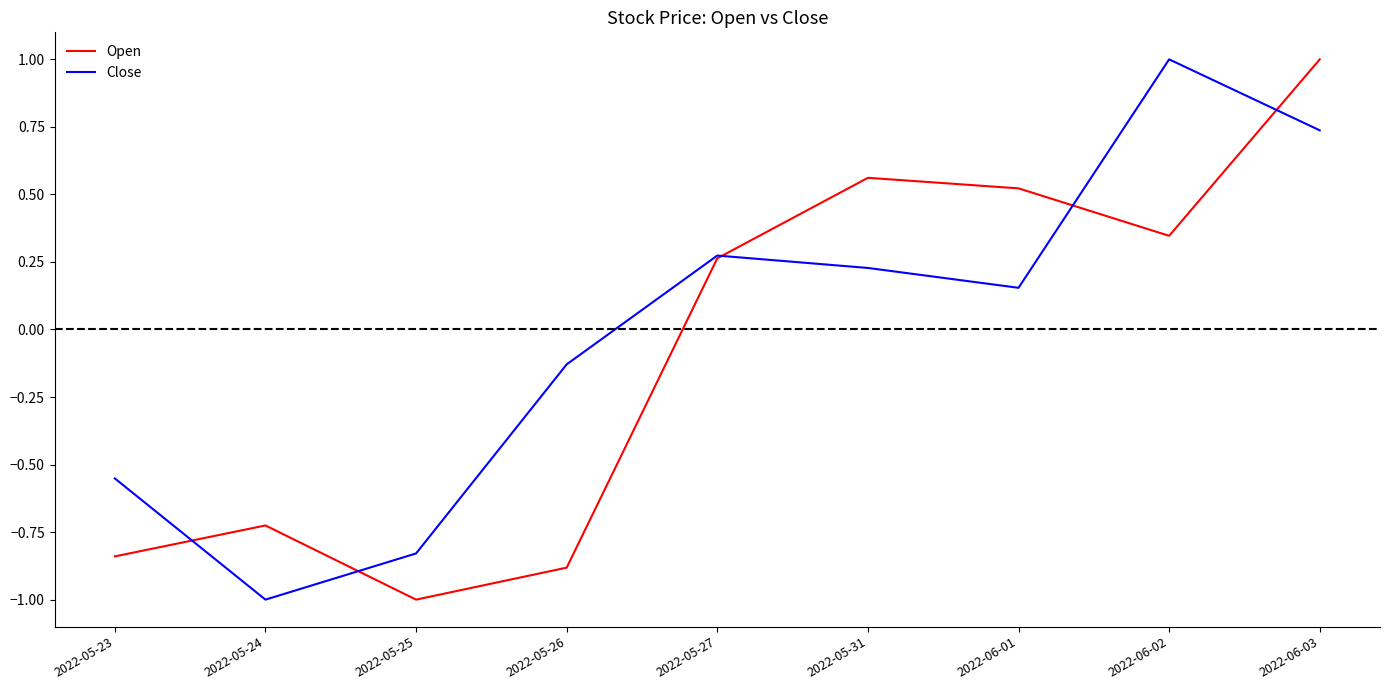

What is the total value across all series at 2022-05-25?

-1.8